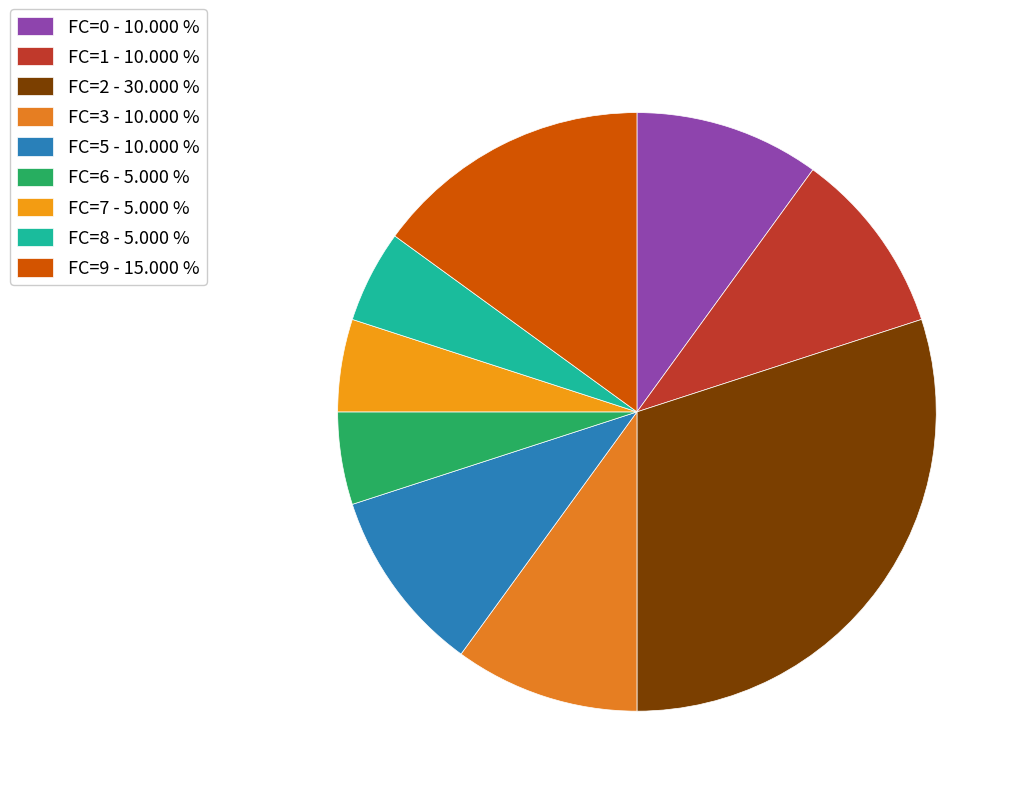

Is there any slice that represents more than half of the pie?

No